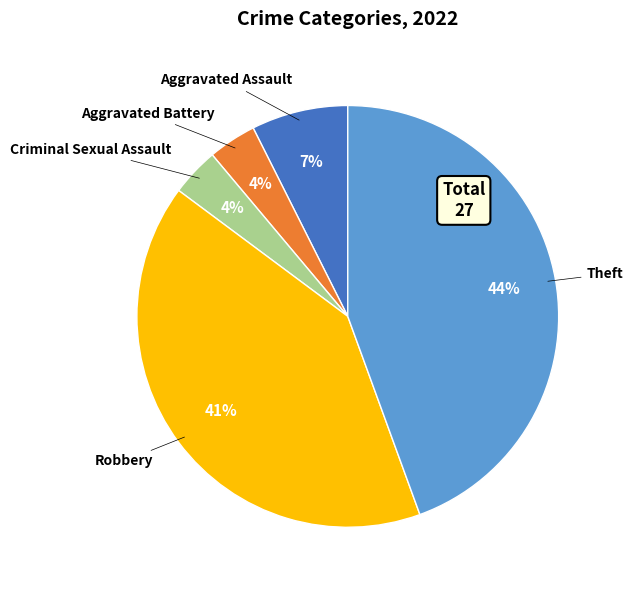

To the nearest percent, what percentage of the pie is Theft?

44%